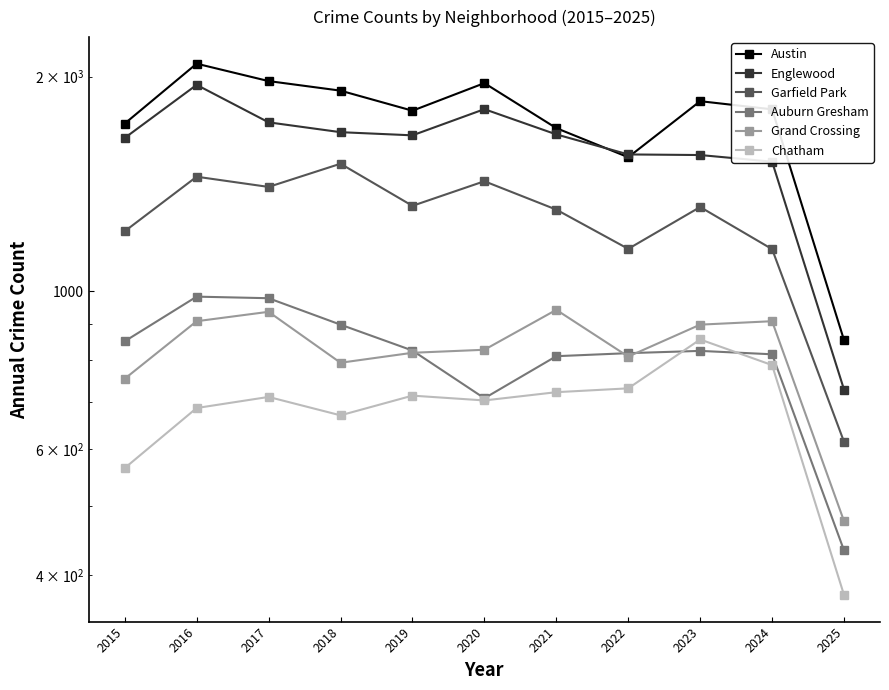

What are all the series names shown in the legend?

Austin, Englewood, Garfield Park, Auburn Gresham, Grand Crossing, Chatham